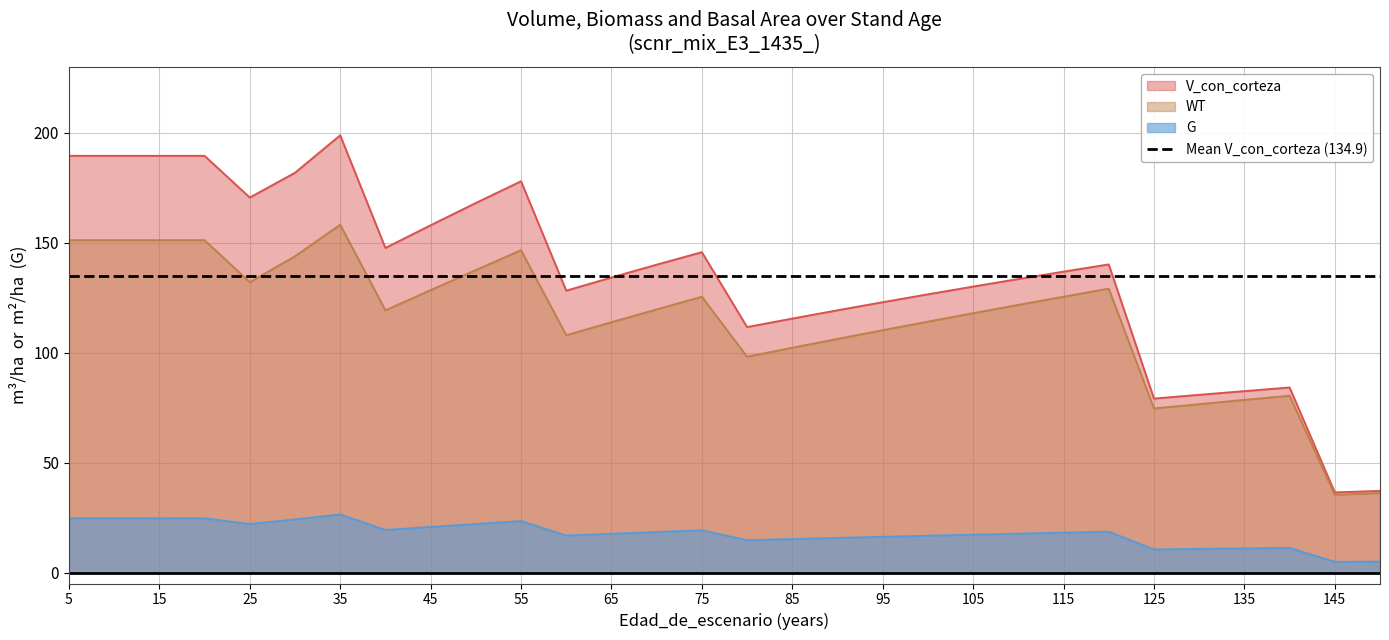

True or false: WT and V_con_corteza intersect in this chart.

False